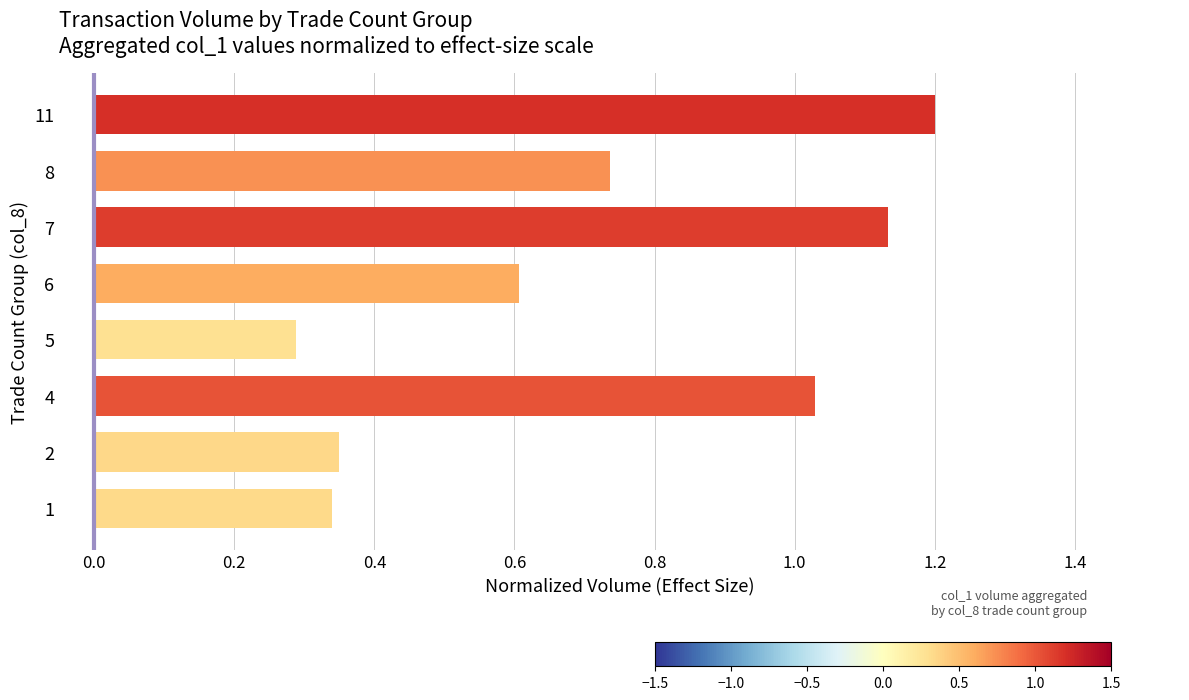

Between 11 and 7, which is larger?

11